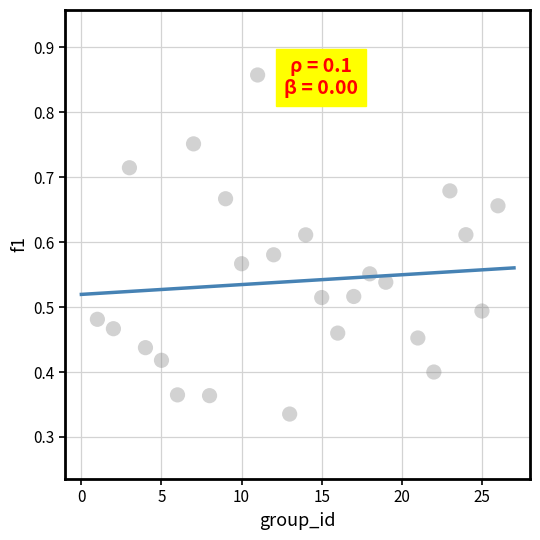

What is the range of X values (max minus min)?

25.0